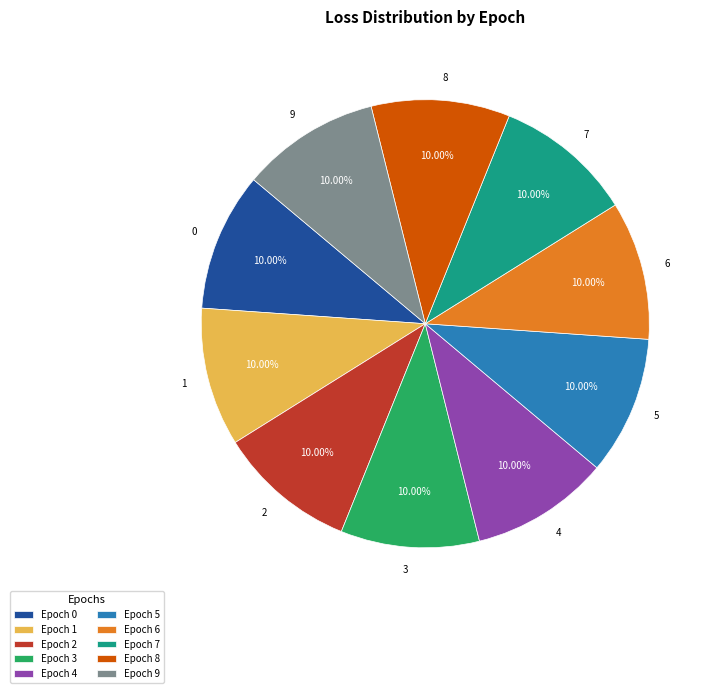

What percentage is NOT represented by 7?

90.0%